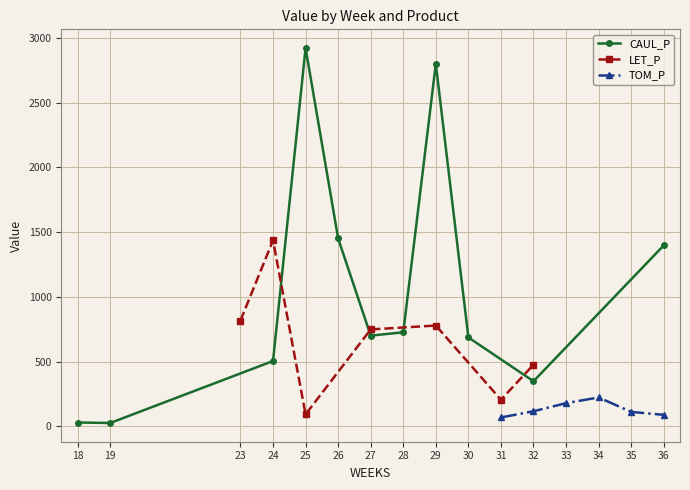

Rank the series by their average value, from lowest to highest.

TOM_P, LET_P, CAUL_P